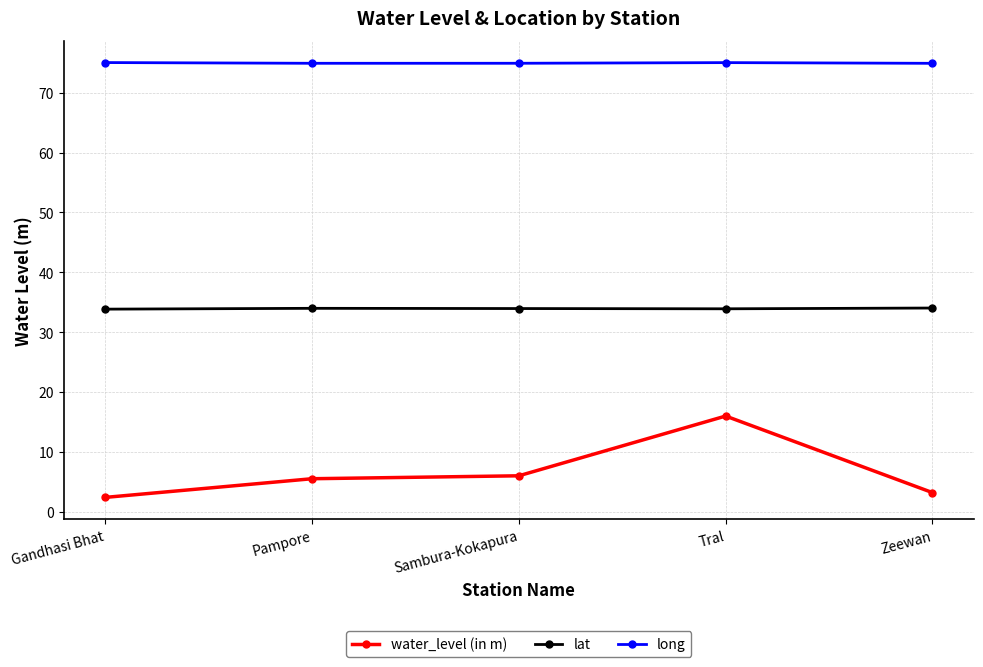

What is the label of the 3rd point from the right?

Sambura-Kokapura